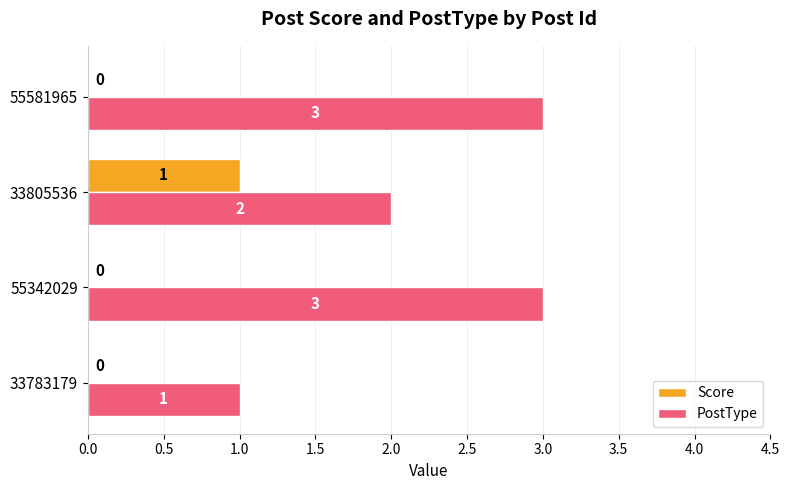

The value of Score at 55342029 is 1. True or false?

False